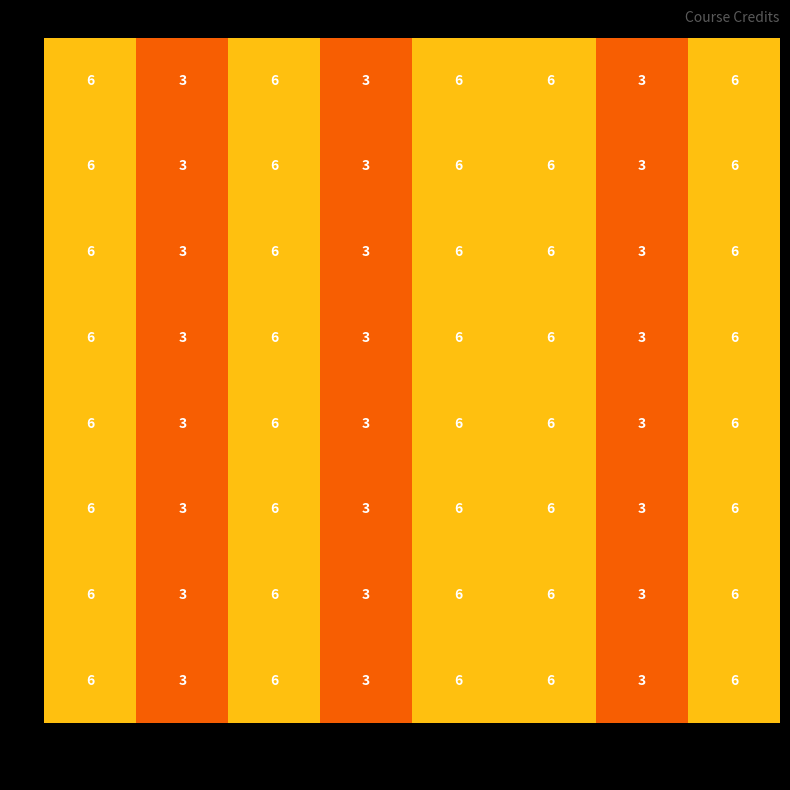

What is the difference between the second highest and second lowest values in the 4 series?

3